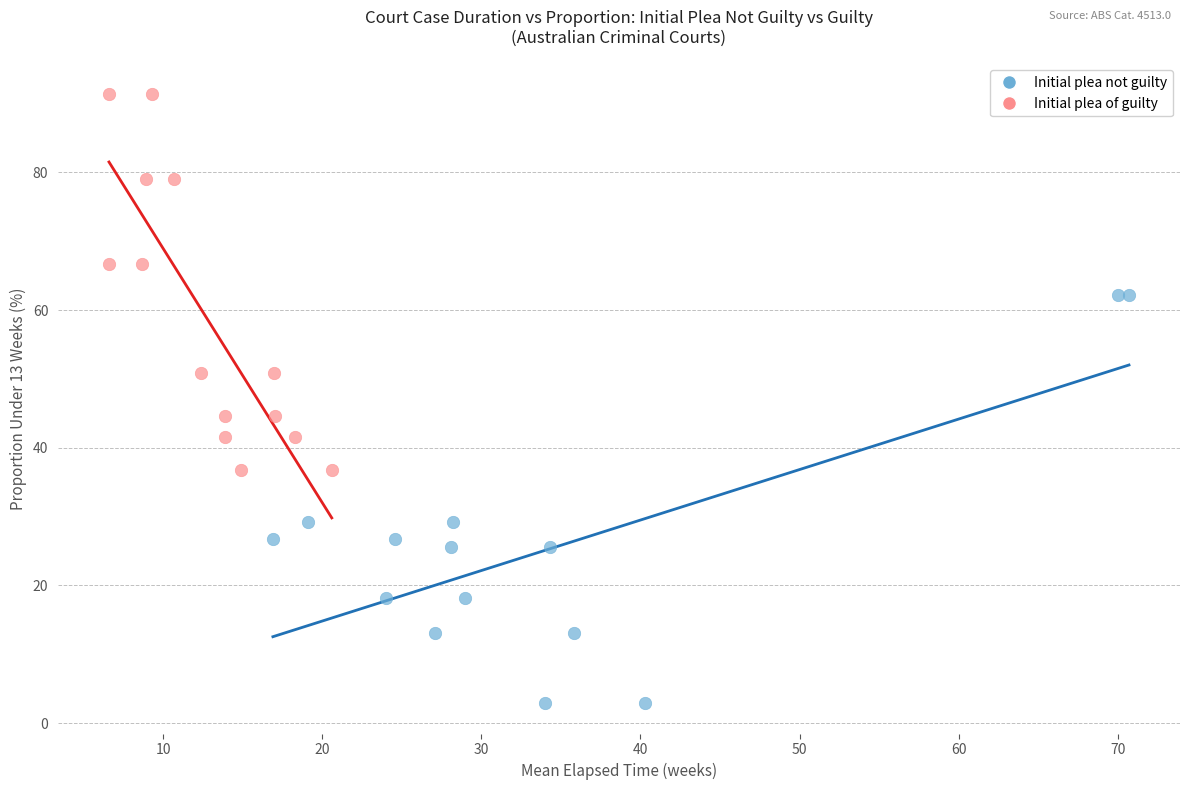

Which series reaches the maximum Y coordinate?

Initial plea of guilty